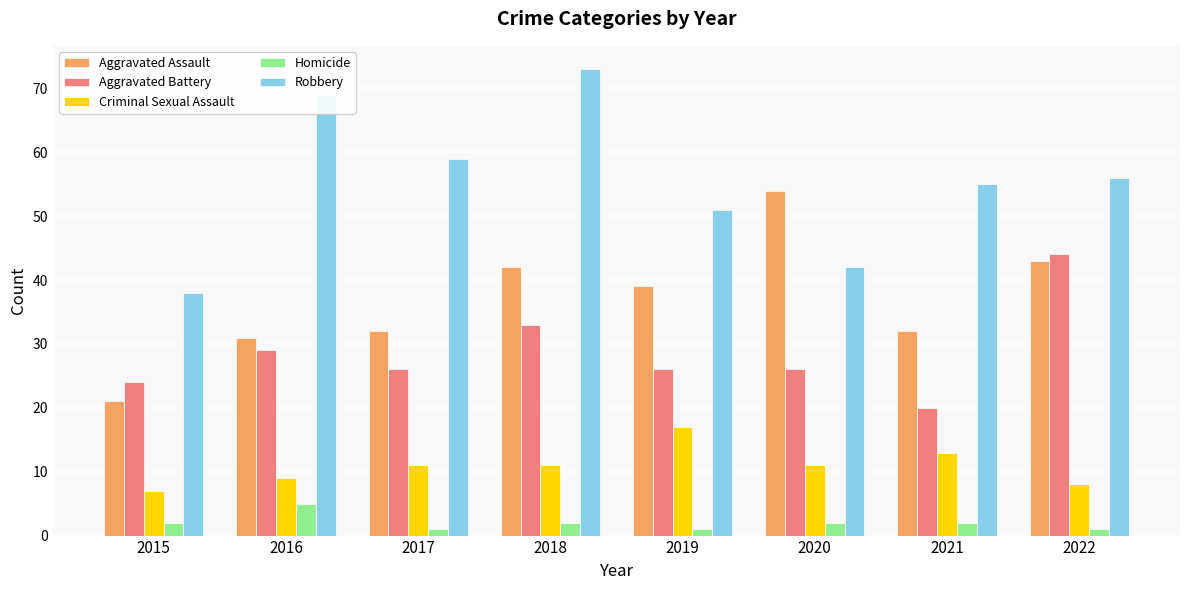

At how many categories does at least one series exceed 41?

7